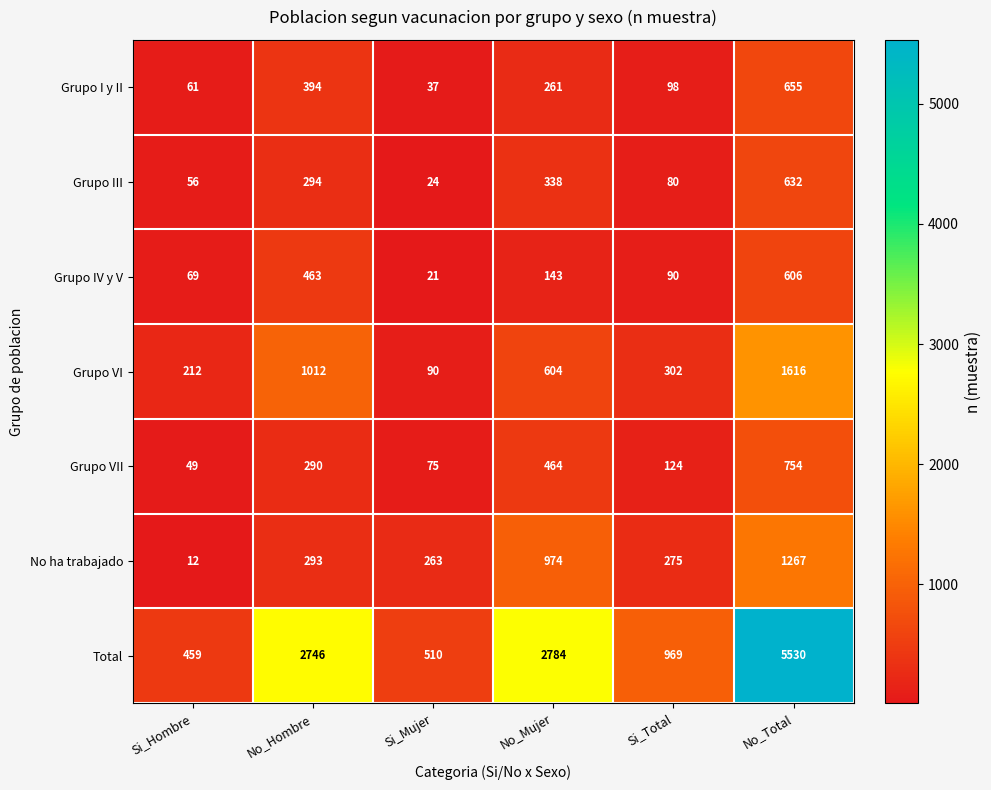

What is the difference between the second highest and minimum values in the Grupo IV y V series?

442